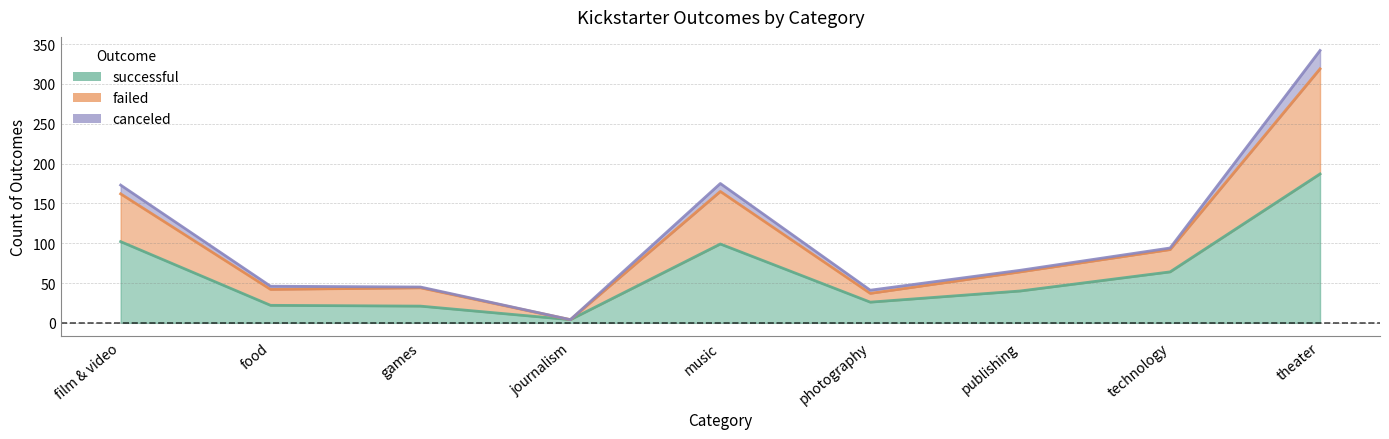

Is it true that successful equals 15 at food?

False